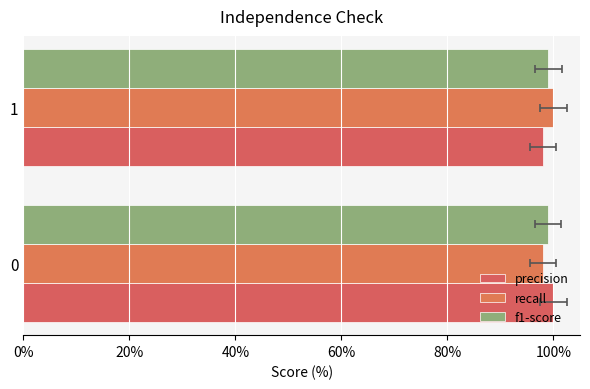

How many bars are there in each group?

3